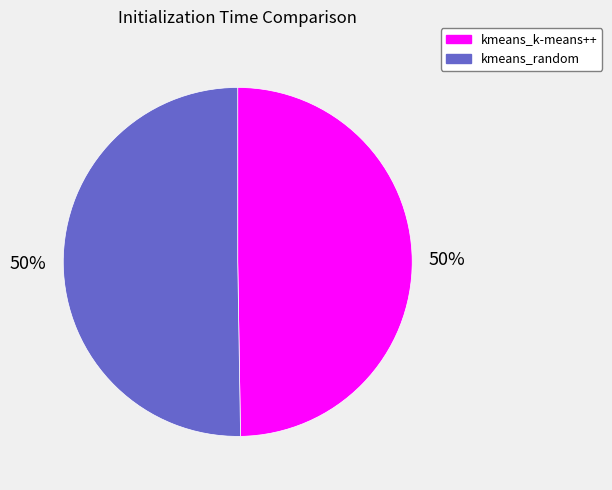

Approximately how many times larger is the value at kmeans_k-means++ compared to kmeans_random?

1.0